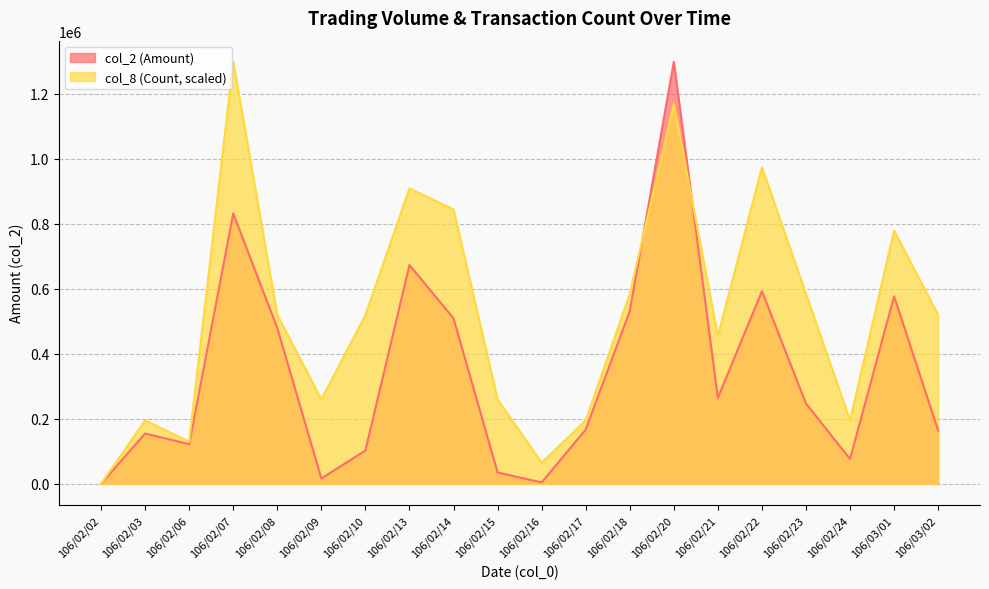

True or false: col_2 has more than 2 interior local peaks.

True